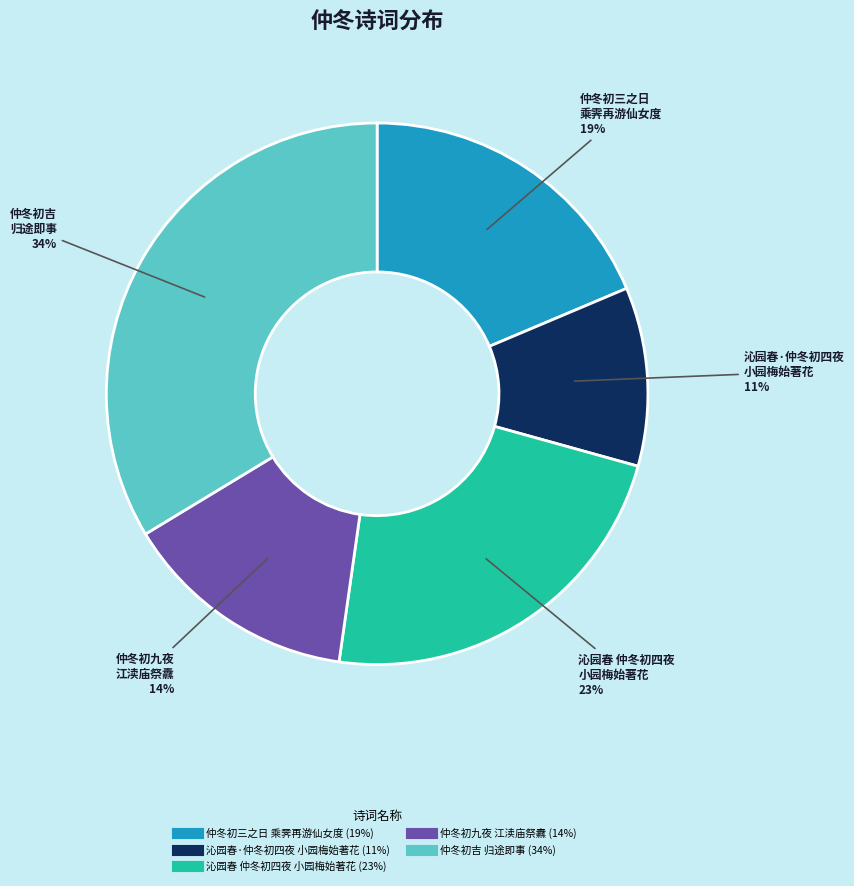

Is there a majority slice in this chart?

No